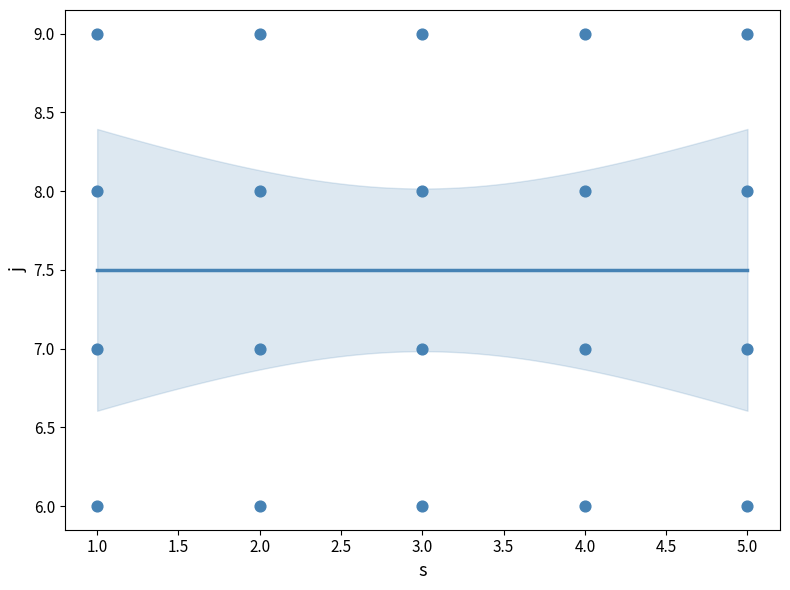

What is the range of Y values (max minus min)?

3